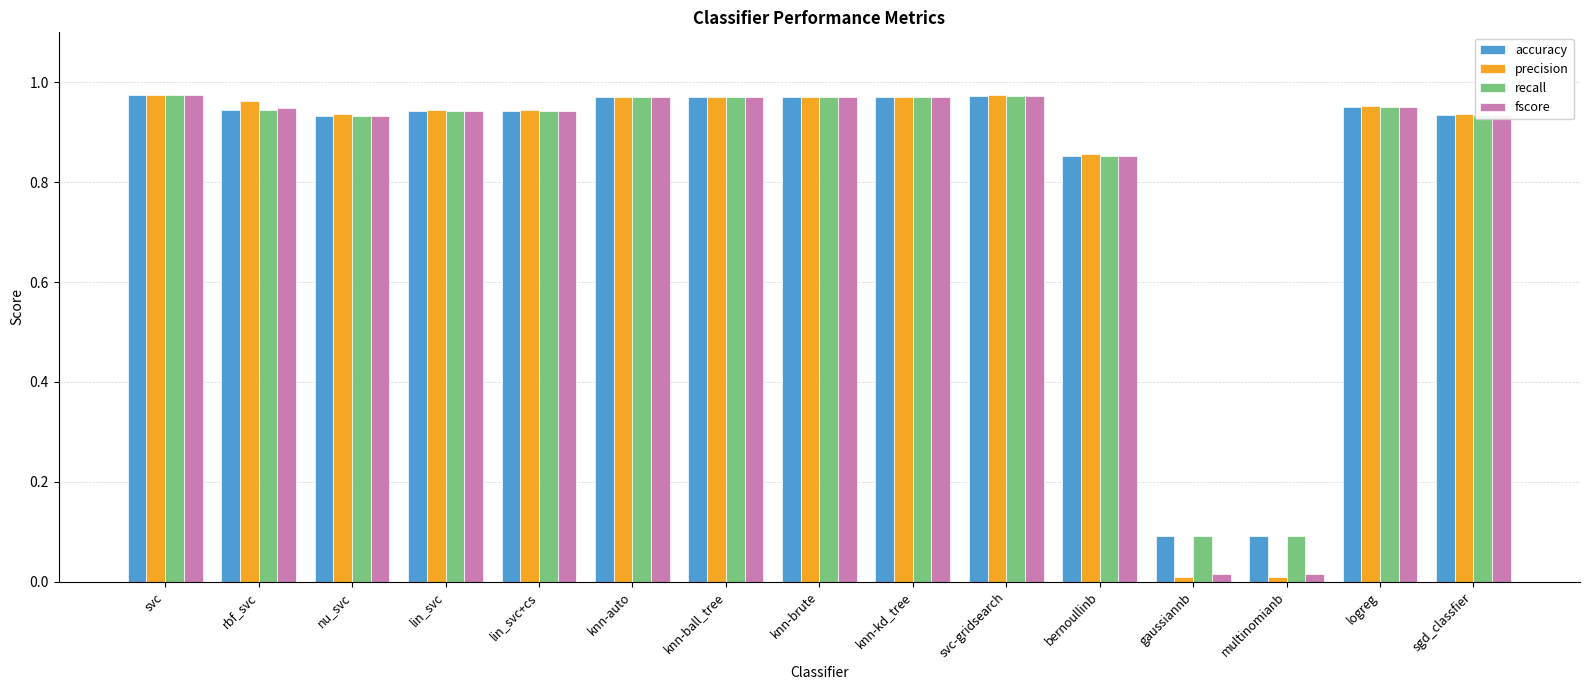

What is the total value across all series at knn-ball_tree?

3.9